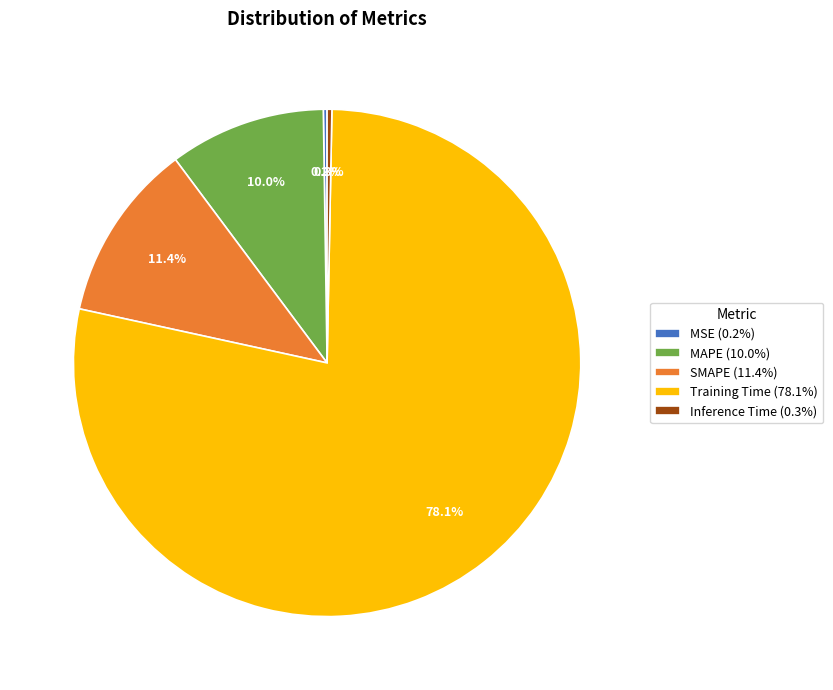

Is there a majority slice in this chart?

Yes